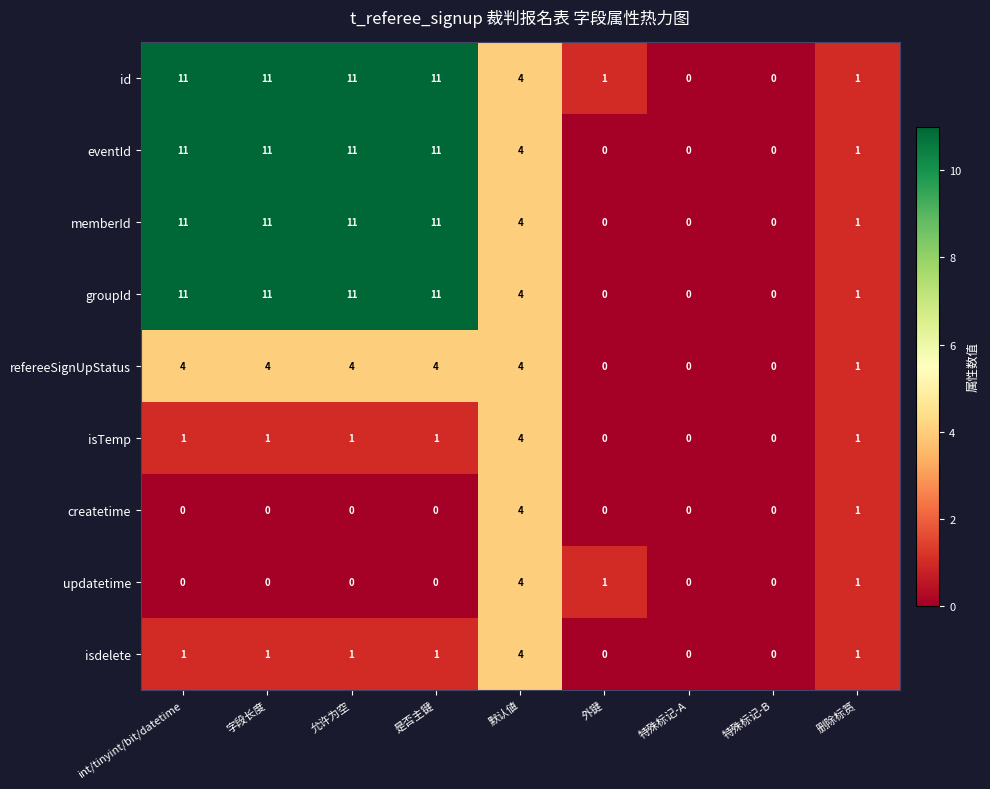

What is the sum of the memberId values at 删除标筼 and 是否主键?

12